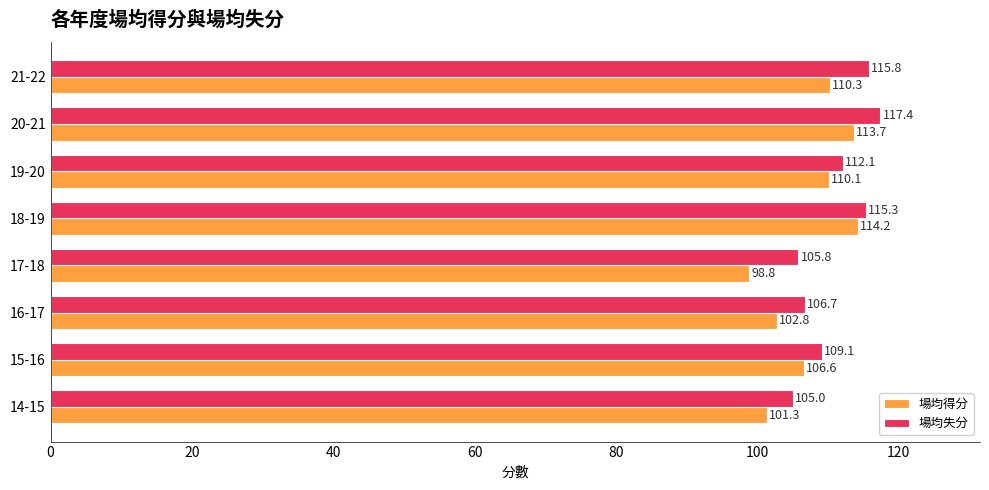

What is the maximum value for 場均失分?

117.4